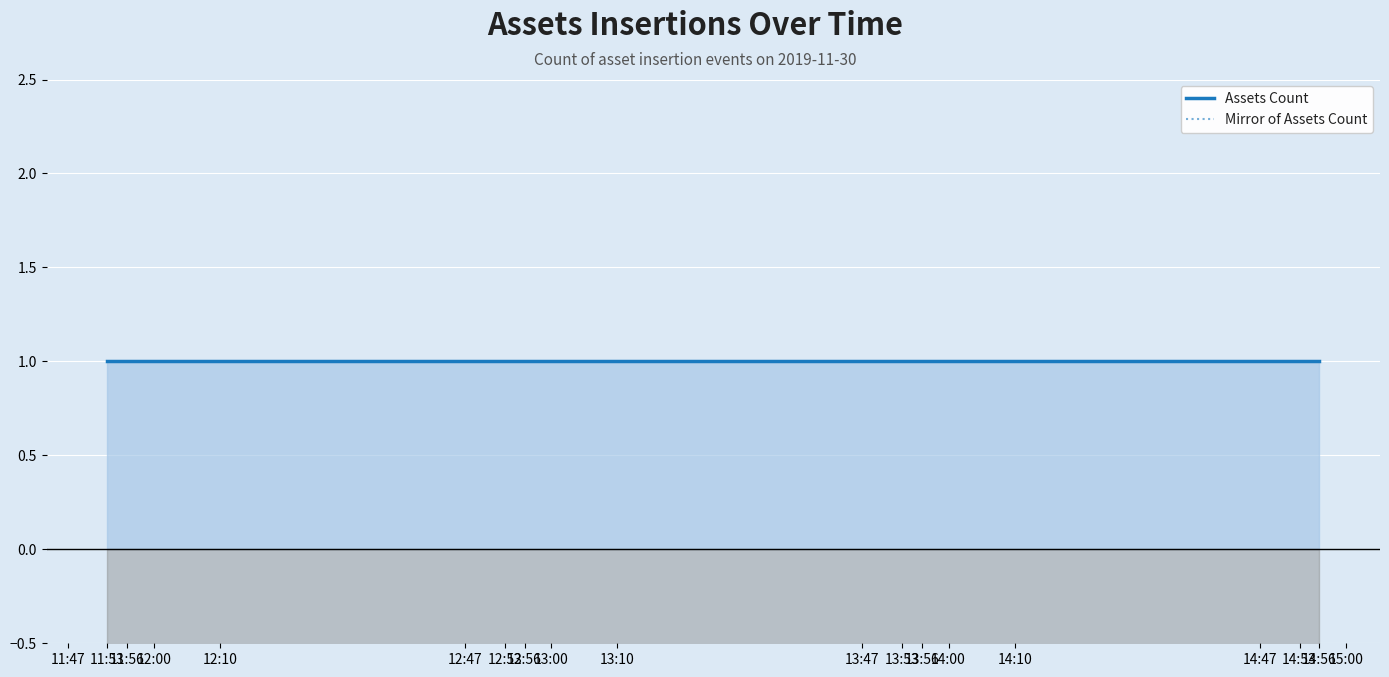

What is the difference between the highest and lowest values at 11:53?

2